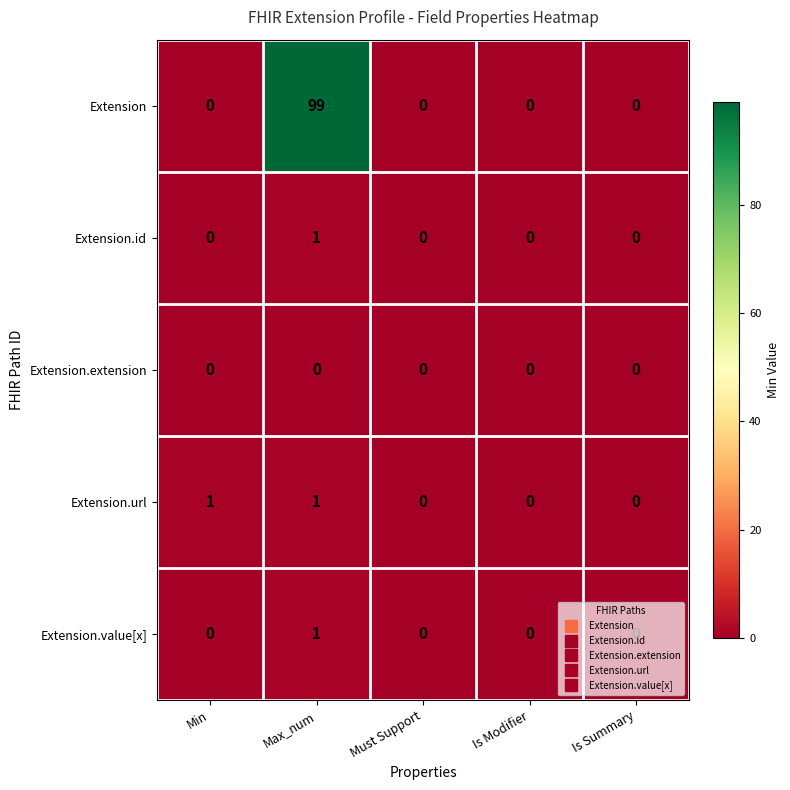

What is the highest value of the Extension series?

99